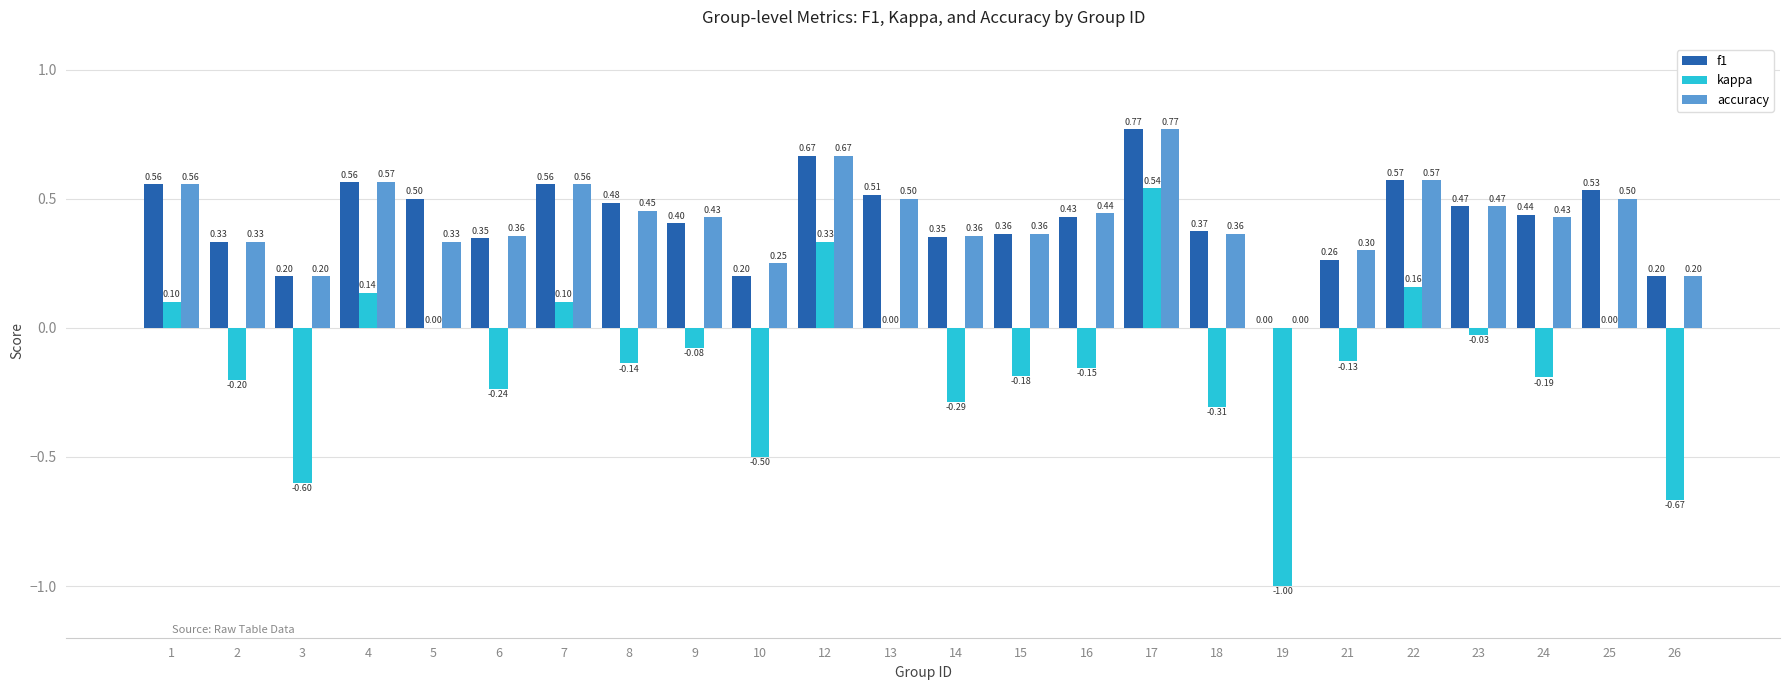

How many data points does each series have?

24